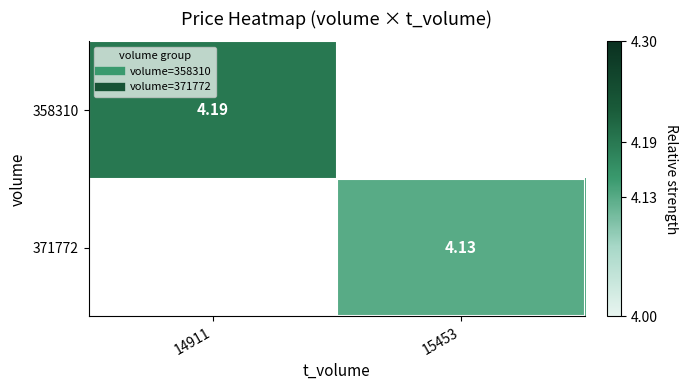

True or false: 358310 has a value of 0.0 at 15453.

True